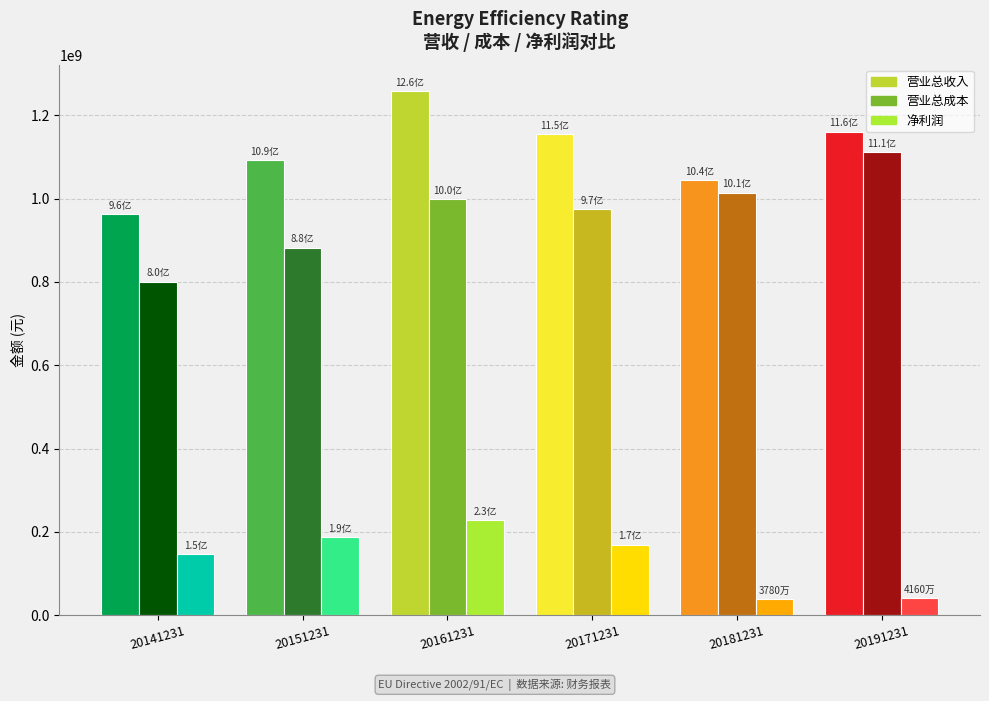

Where is 净利润 nearest to the value 133090982?

20141231